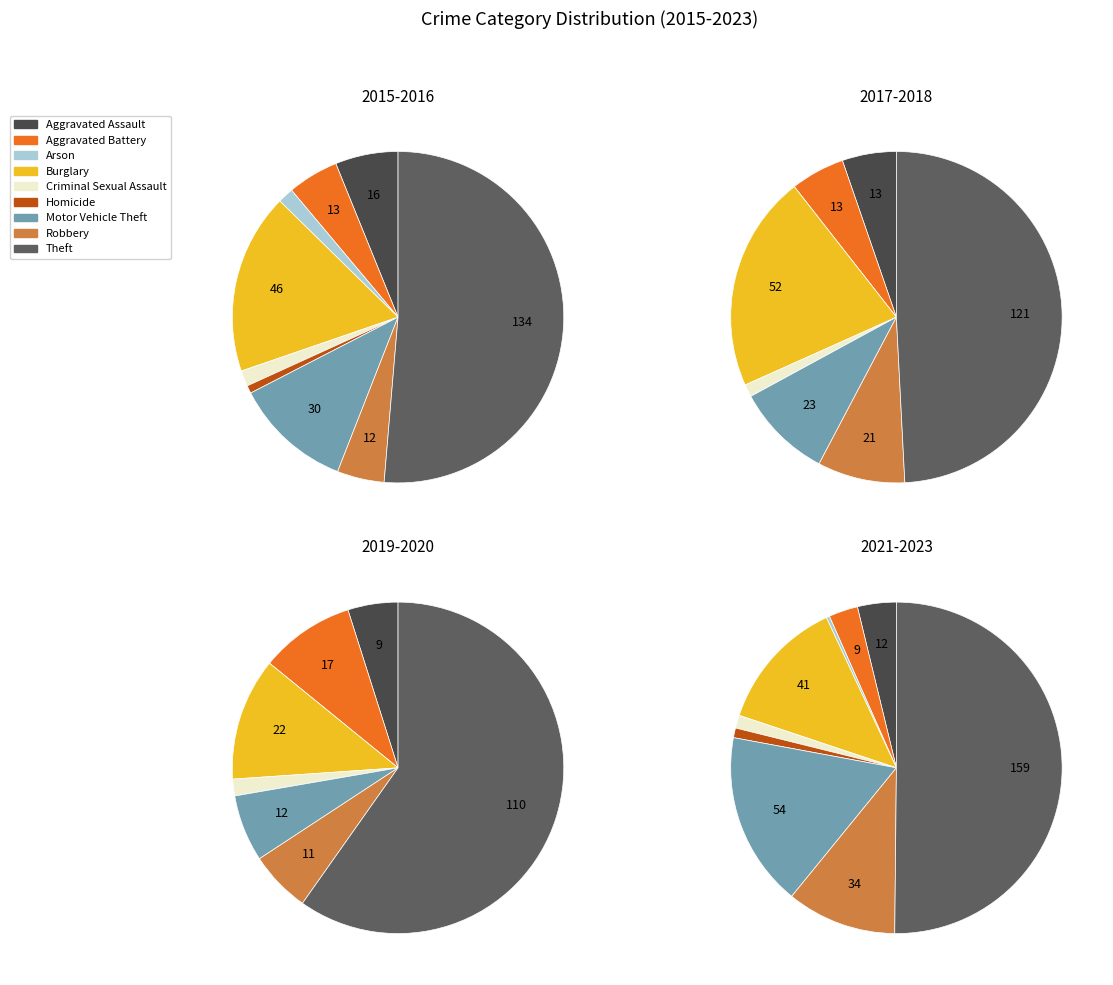

What is the change in value from Aggravated Battery to Motor Vehicle Theft?

+67